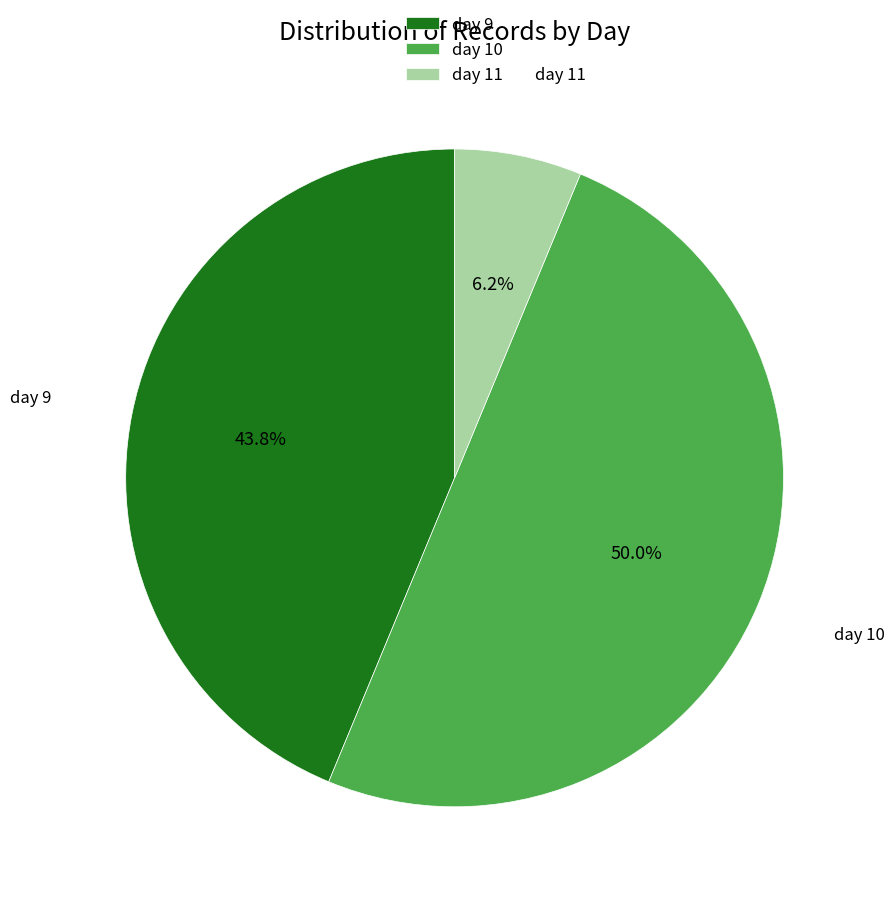

Count the number of slices in the pie.

3